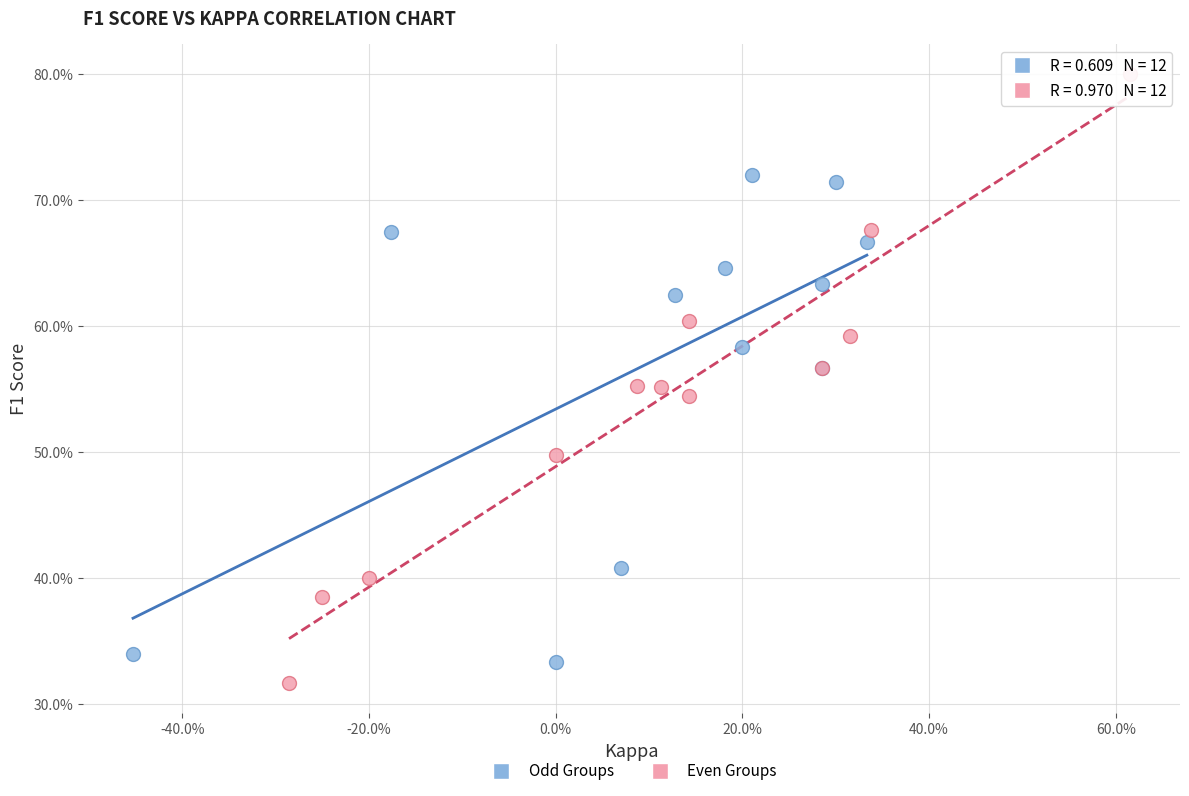

What are all the series names shown in the legend?

Odd Groups, Even Groups